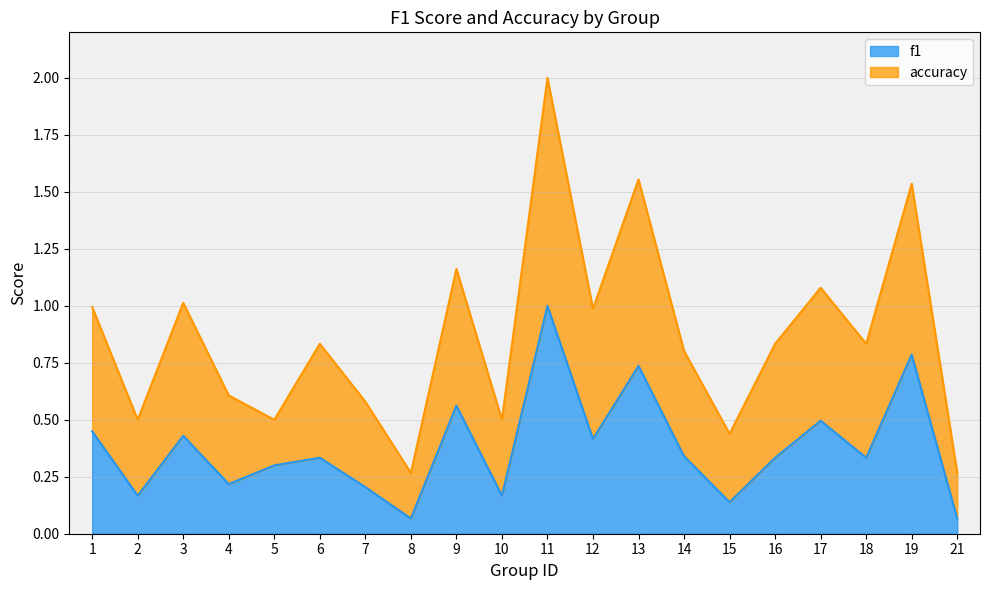

Reading right to left, extract all data points from this chart.

f1: 0.1	0.8	0.3	0.5	0.3	0.1	0.3	0.7	0.4	1.0	0.2	0.6	0.1	0.2	0.3	0.3	0.2	0.4	0.2	0.4
accuracy: 0.3	1.5	0.8	1.1	0.8	0.4	0.8	1.6	1.0	2.0	0.5	1.2	0.3	0.6	0.8	0.5	0.6	1.0	0.5	1.0